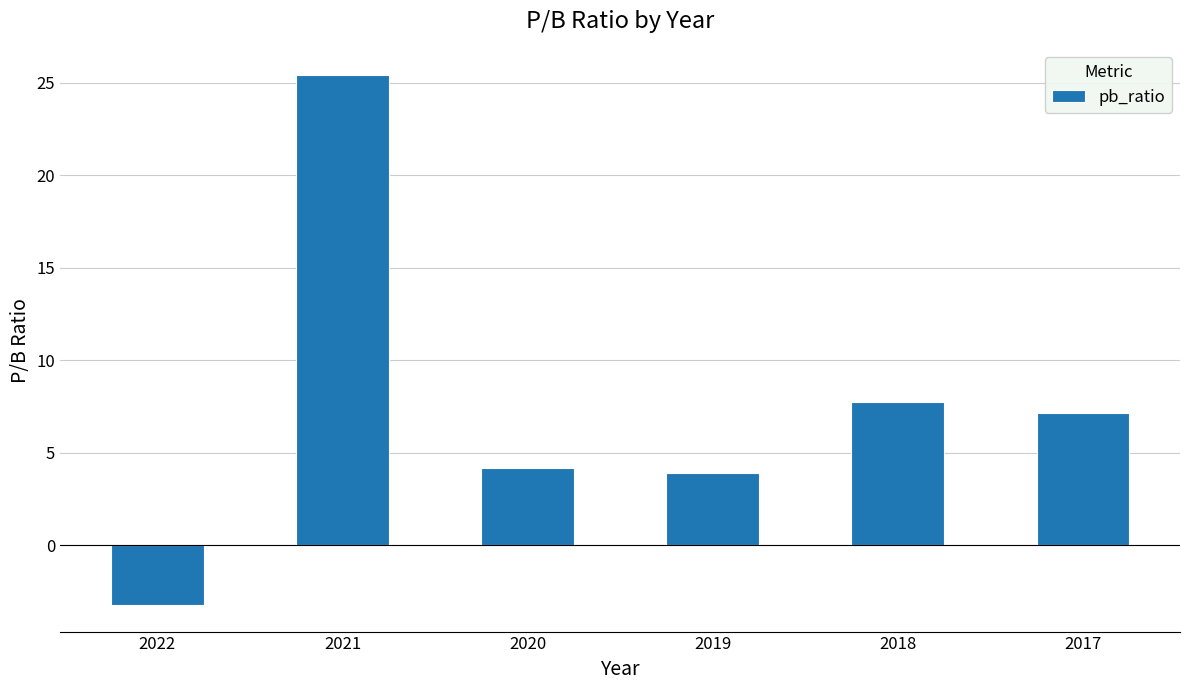

What is the difference between the maximum and second lowest values?

21.5